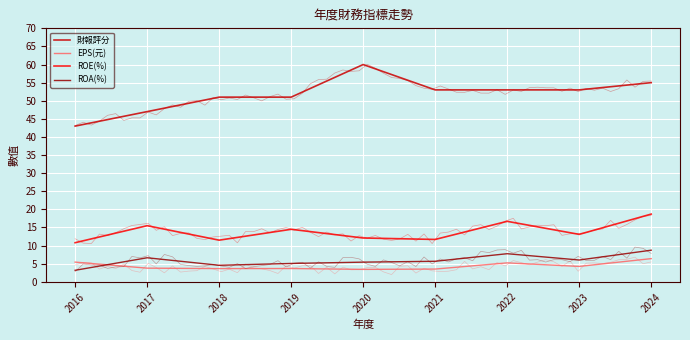

At which category is the sum across all series the highest?

2024